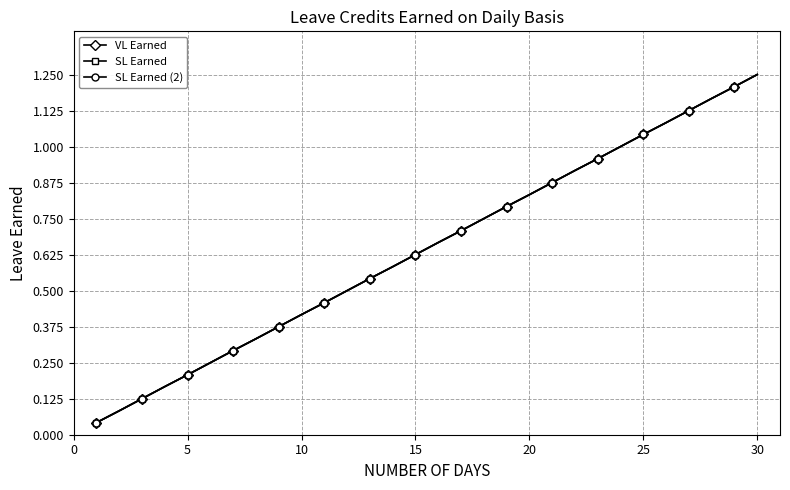

Does the chart have visible grid lines?

Yes